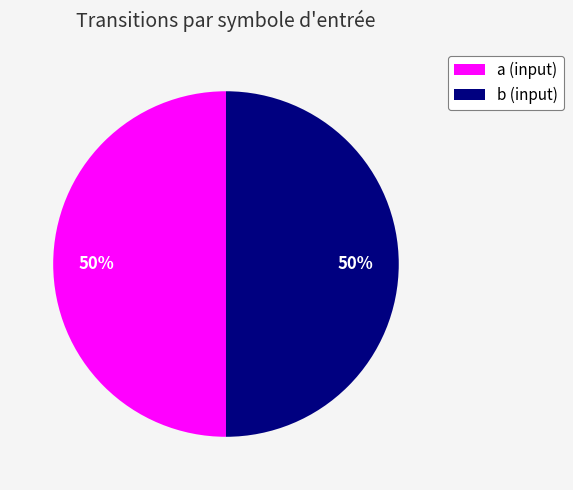

To the nearest percent, what is the combined percentage of b (input) and a (input)?

100%